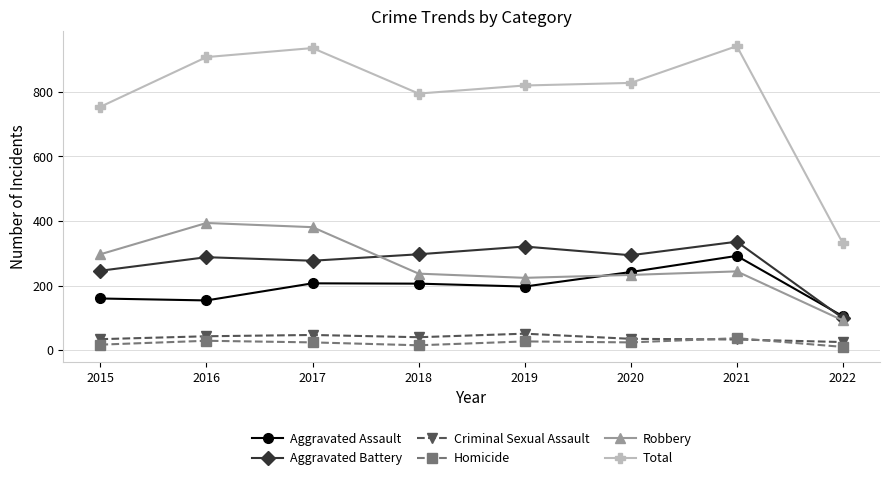

What are all the series names shown in the legend?

Aggravated Assault, Aggravated Battery, Criminal Sexual Assault, Homicide, Robbery, Total